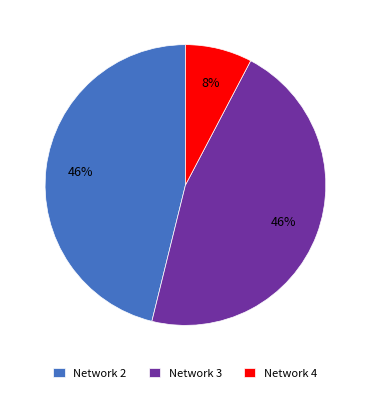

Is it true that Network 3 is 52% of the pie?

False